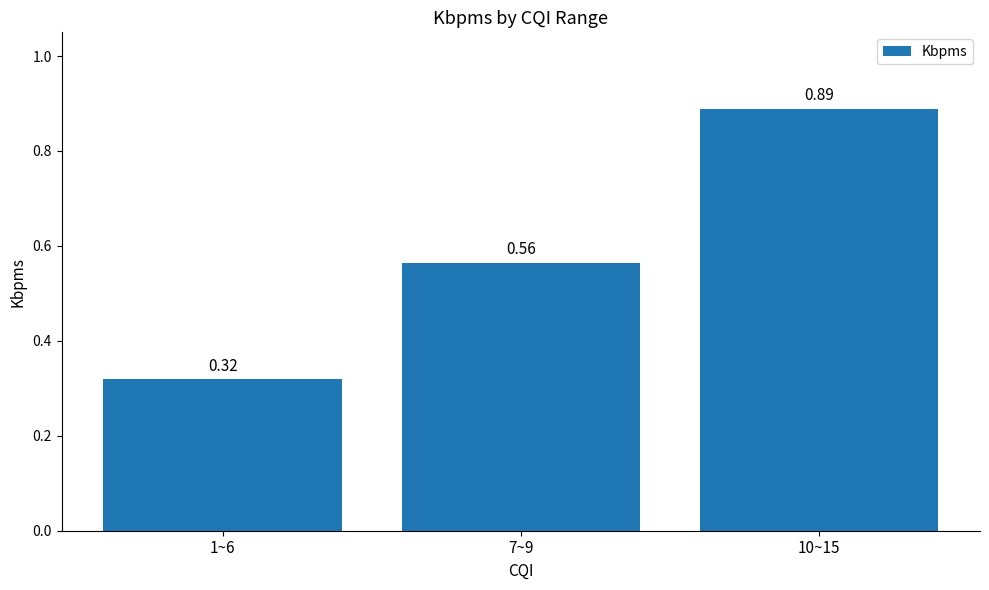

What is the label of the 1st bar from the right?

10~15